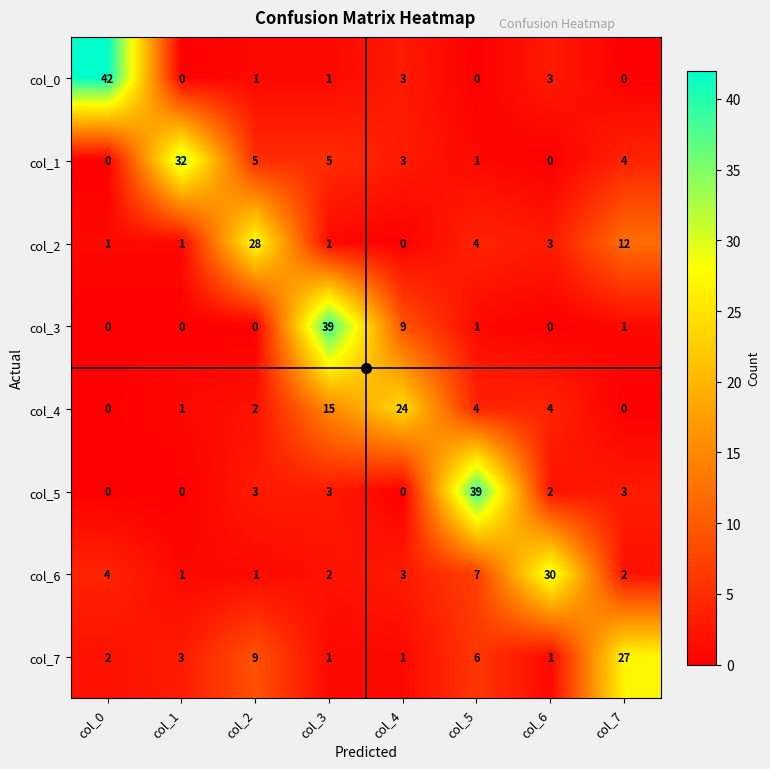

Is the value of col_1 at col_0 greater than the value of col_5 at col_6?

No